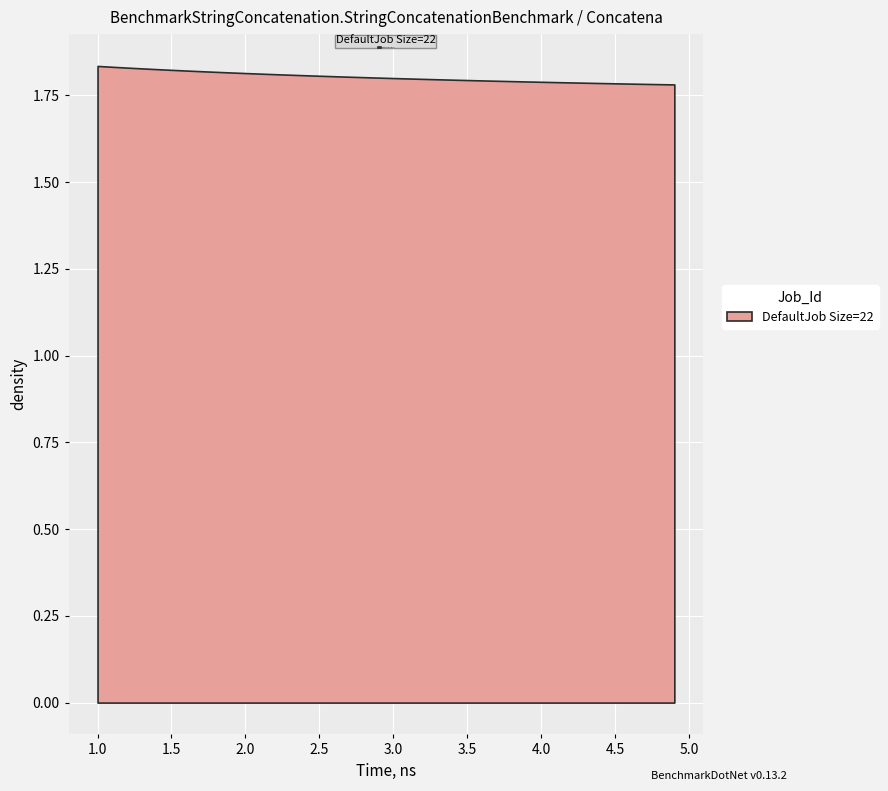

What is the average value?

1.8